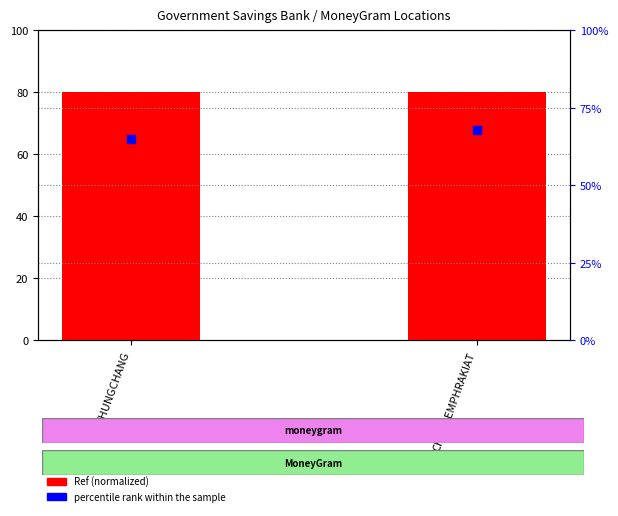

What is the total value across all series at THUNGCHANG?

145.0